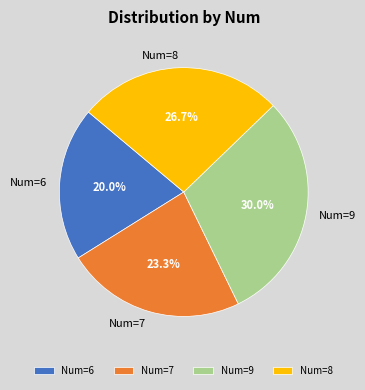

Is it true that Num=6 is 29% of the pie?

False